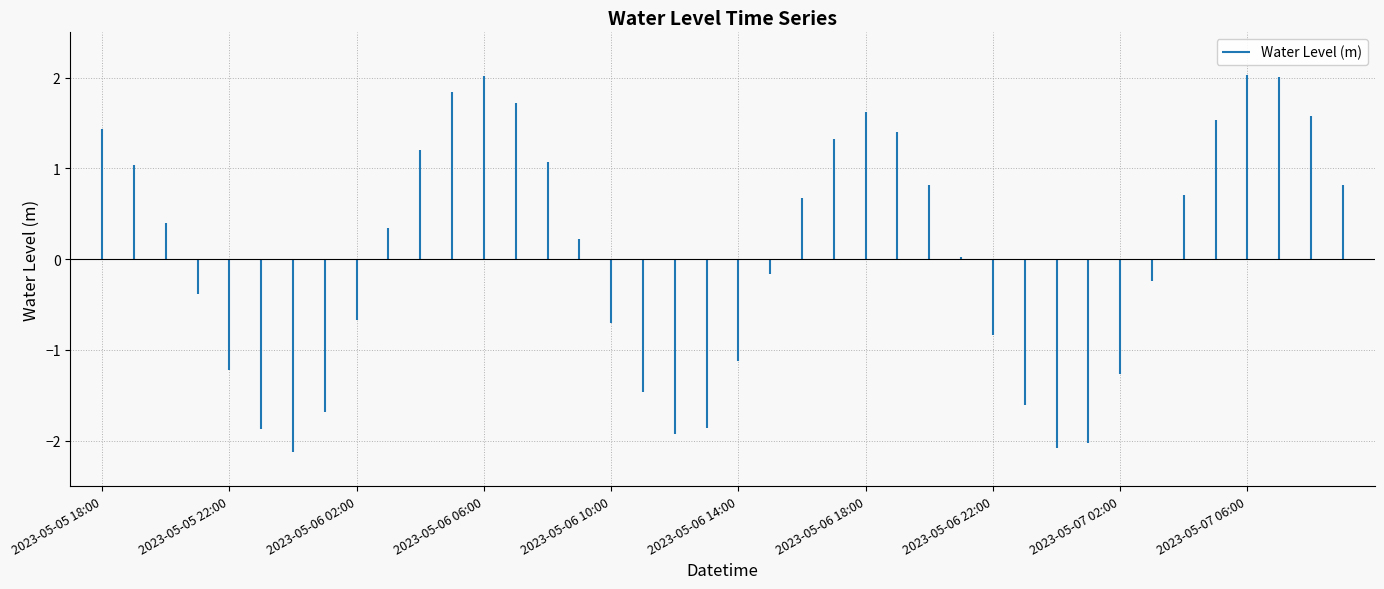

Reading left to right, transcribe all the data shown in this chart.

2023-05-05 18:00=1.4	2023-05-05 19:00=1.0	2023-05-05 20:00=0.4	2023-05-05 21:00=-0.4	2023-05-05 22:00=-1.2	2023-05-05 23:00=-1.9	2023-05-06 00:00=-2.1	2023-05-06 01:00=-1.7	2023-05-06 02:00=-0.7	2023-05-06 03:00=0.3	2023-05-06 04:00=1.2	2023-05-06 05:00=1.8	2023-05-06 06:00=2.0	2023-05-06 07:00=1.7	2023-05-06 08:00=1.1	2023-05-06 09:00=0.2	2023-05-06 10:00=-0.7	2023-05-06 11:00=-1.5	2023-05-06 12:00=-1.9	2023-05-06 13:00=-1.9	2023-05-06 14:00=-1.1	2023-05-06 15:00=-0.2	2023-05-06 16:00=0.7	2023-05-06 17:00=1.3	2023-05-06 18:00=1.6	2023-05-06 19:00=1.4	2023-05-06 20:00=0.8	2023-05-06 21:00=0.0	2023-05-06 22:00=-0.8	2023-05-06 23:00=-1.6	2023-05-07 00:00=-2.1	2023-05-07 01:00=-2.0	2023-05-07 02:00=-1.3	2023-05-07 03:00=-0.2	2023-05-07 04:00=0.7	2023-05-07 05:00=1.5	2023-05-07 06:00=2.0	2023-05-07 07:00=2.0	2023-05-07 08:00=1.6	2023-05-07 09:00=0.8